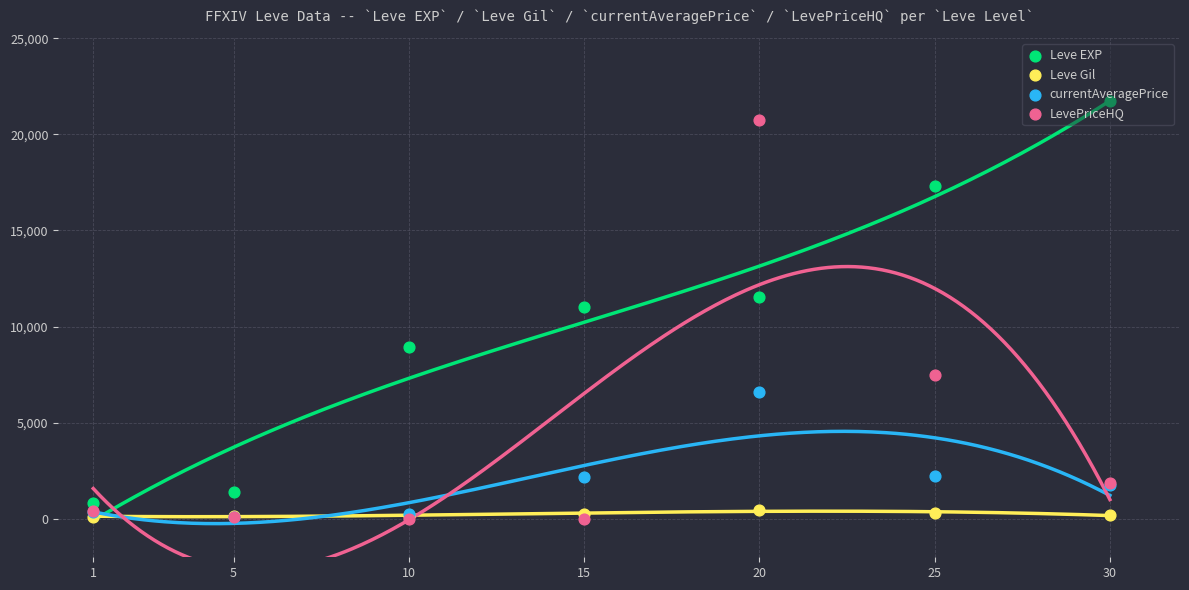

Which series reaches the maximum Y coordinate?

Leve EXP